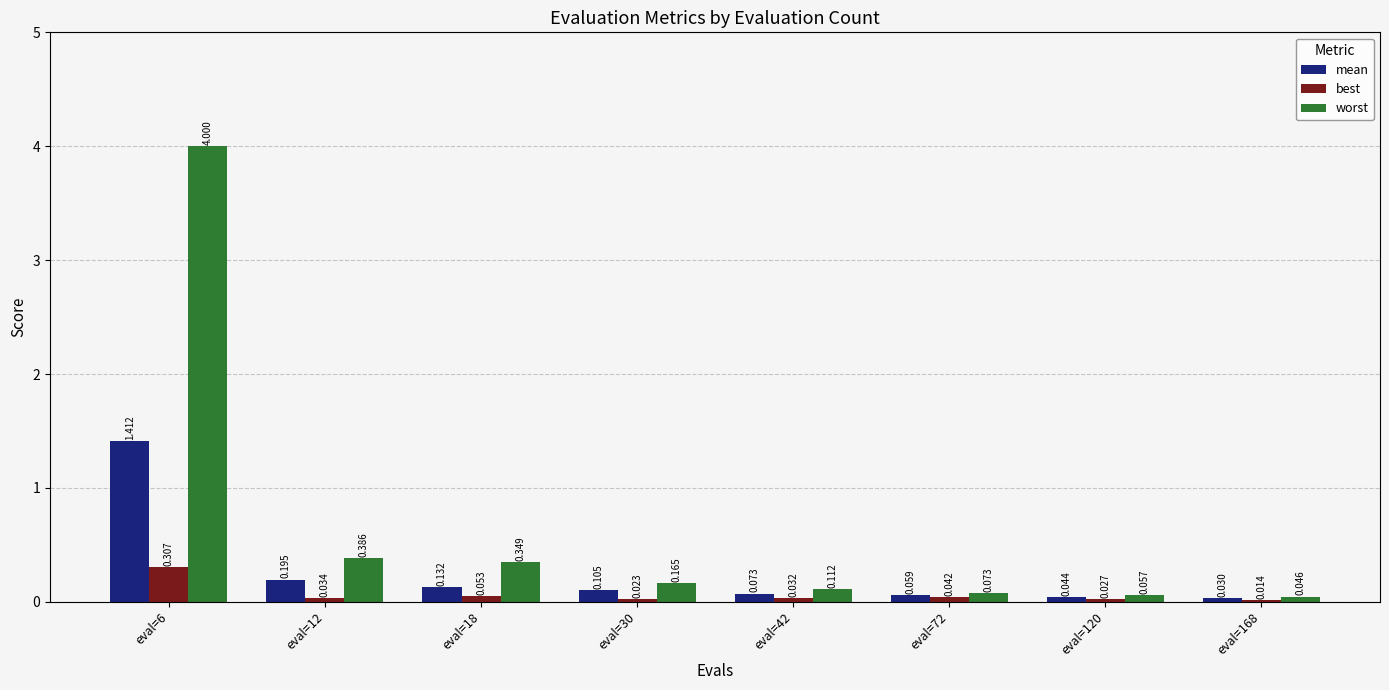

Which series has the largest total across all categories?

worst